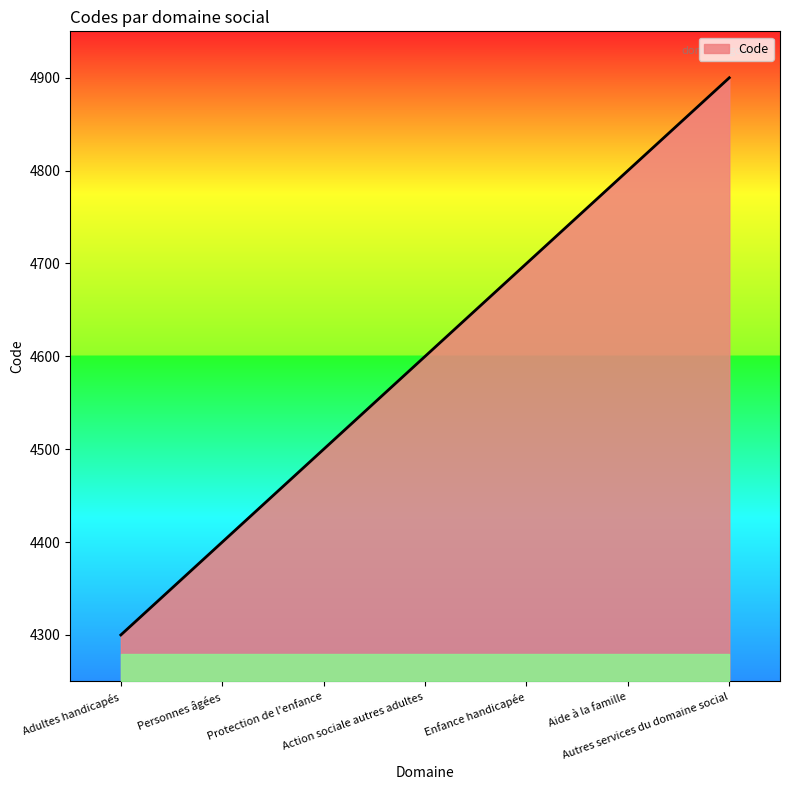

Approximately how many times larger is the value at Protection de l'enfance compared to Enfance handicapée?

1.0